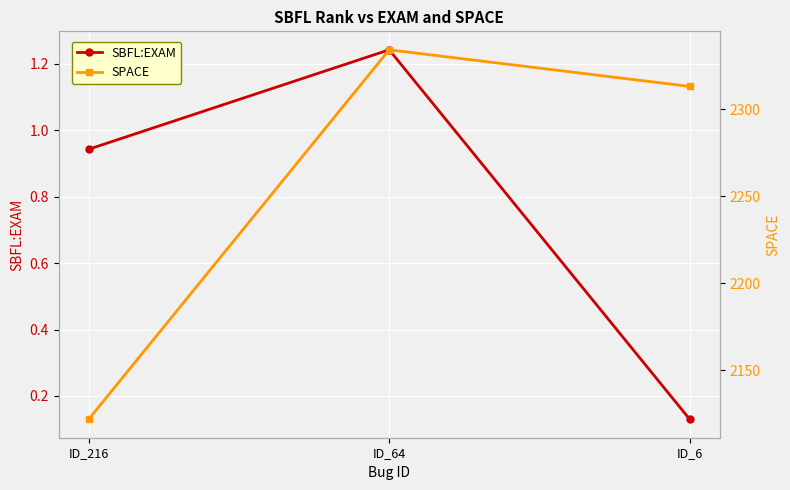

True or false: SPACE has a value of 2122.0 at ID_216.

True